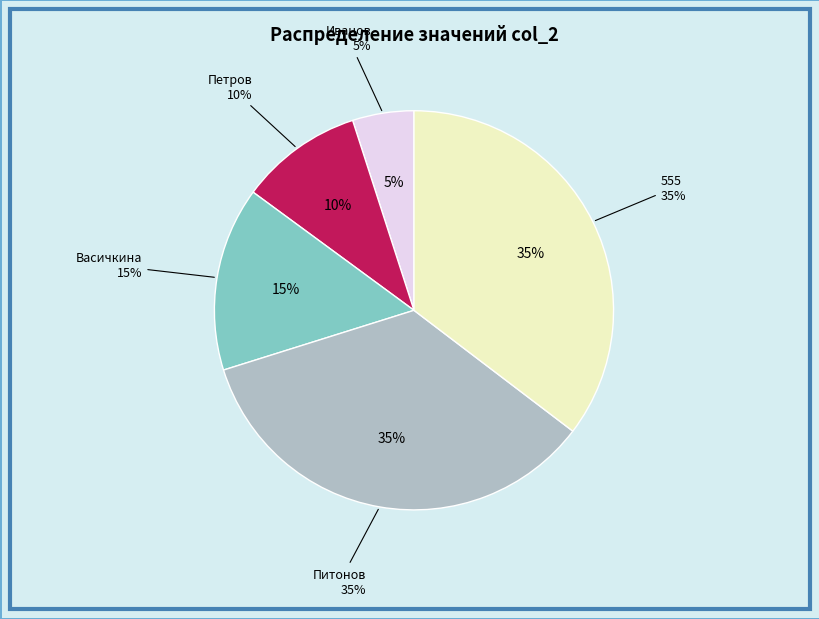

What percentage is NOT represented by Васичкина?

85.1%